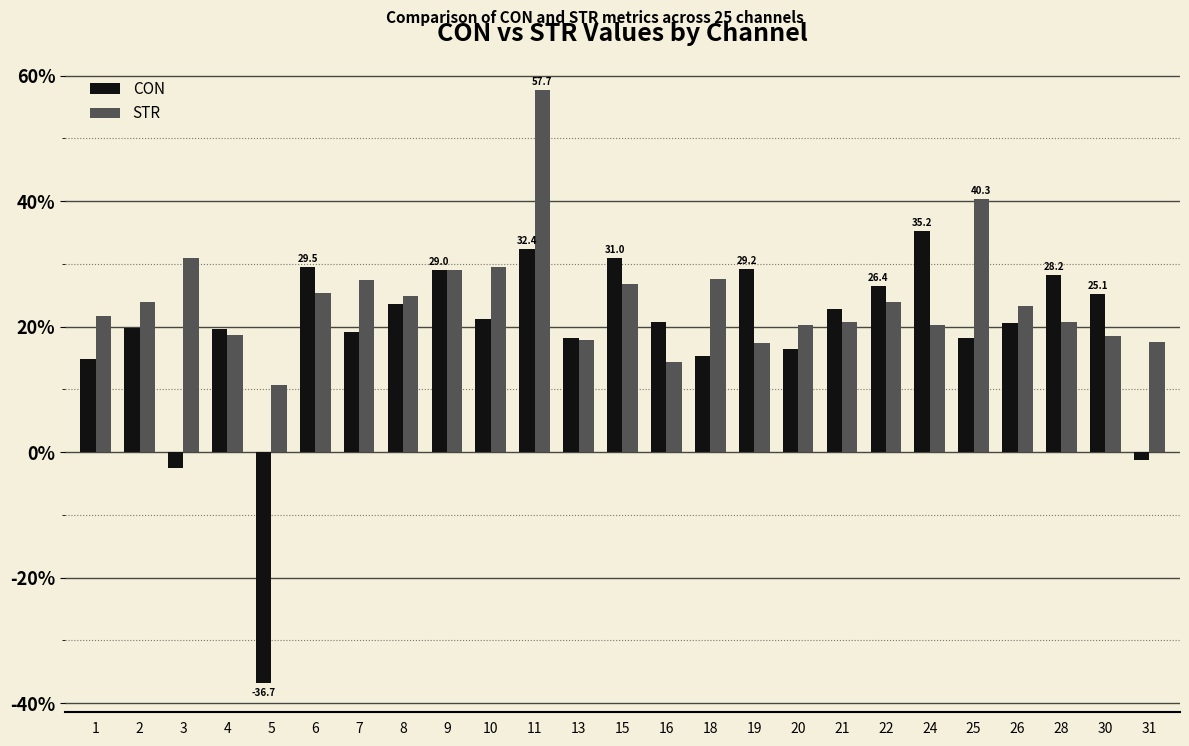

What is the value of the CON bar at the 1st from the left?

14.9